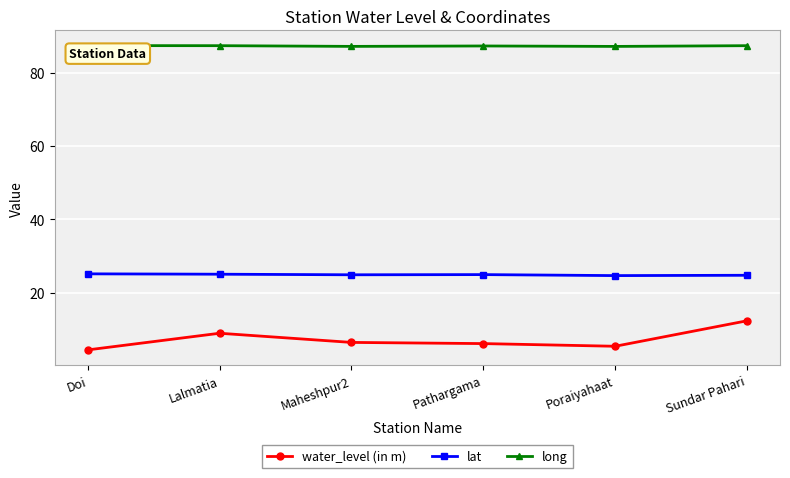

How many lines are shown in the chart?

3